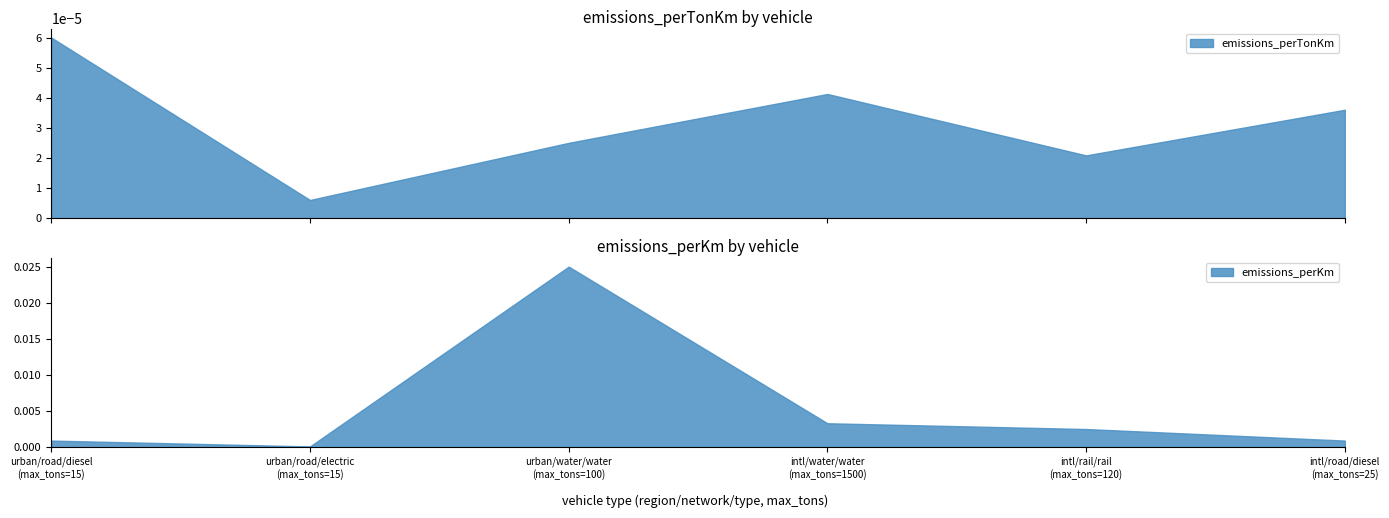

Is it true that emissions_perKm equals 0.0 at 25?

True